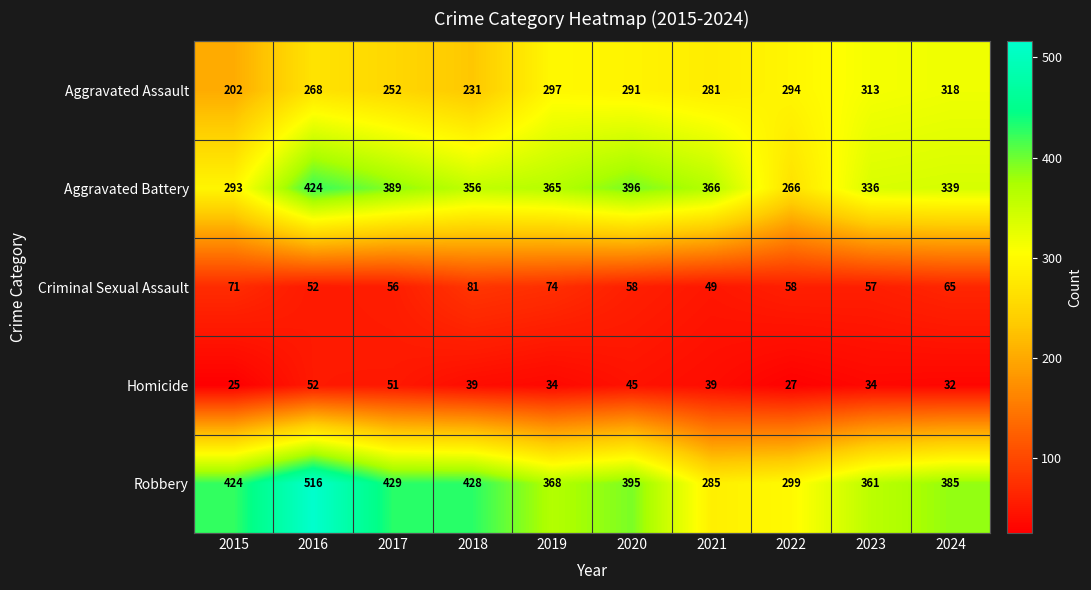

Where does the Criminal Sexual Assault series first go above 58?

2015